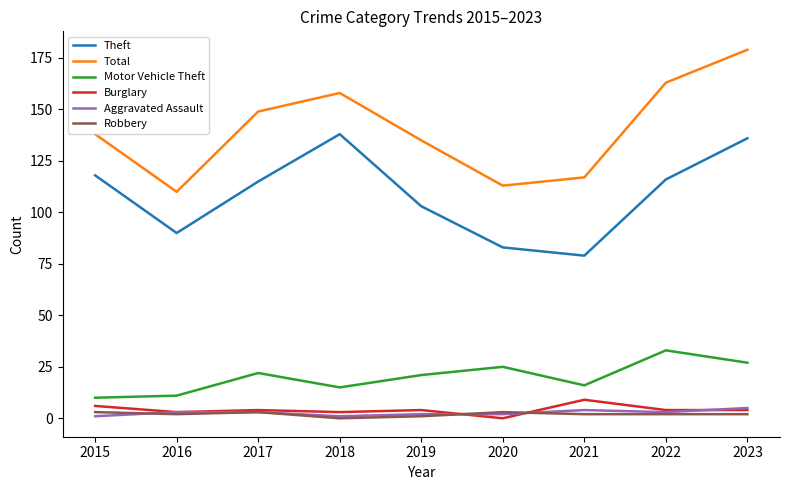

At which category is the sum across all series the highest?

2023